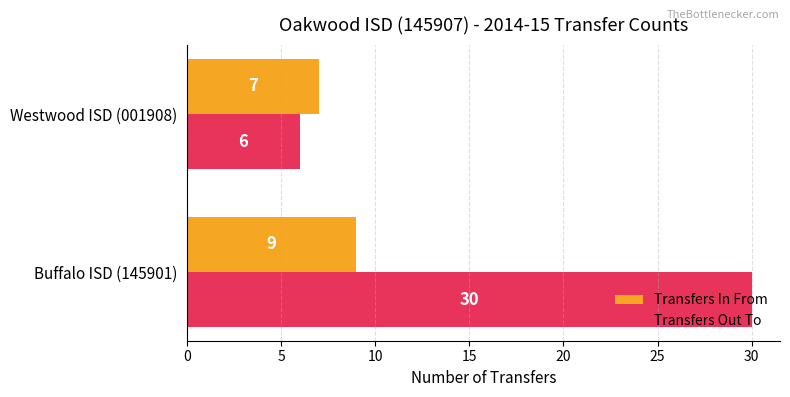

The value of Transfers In From at Buffalo ISD (145901) is 9. True or false?

True